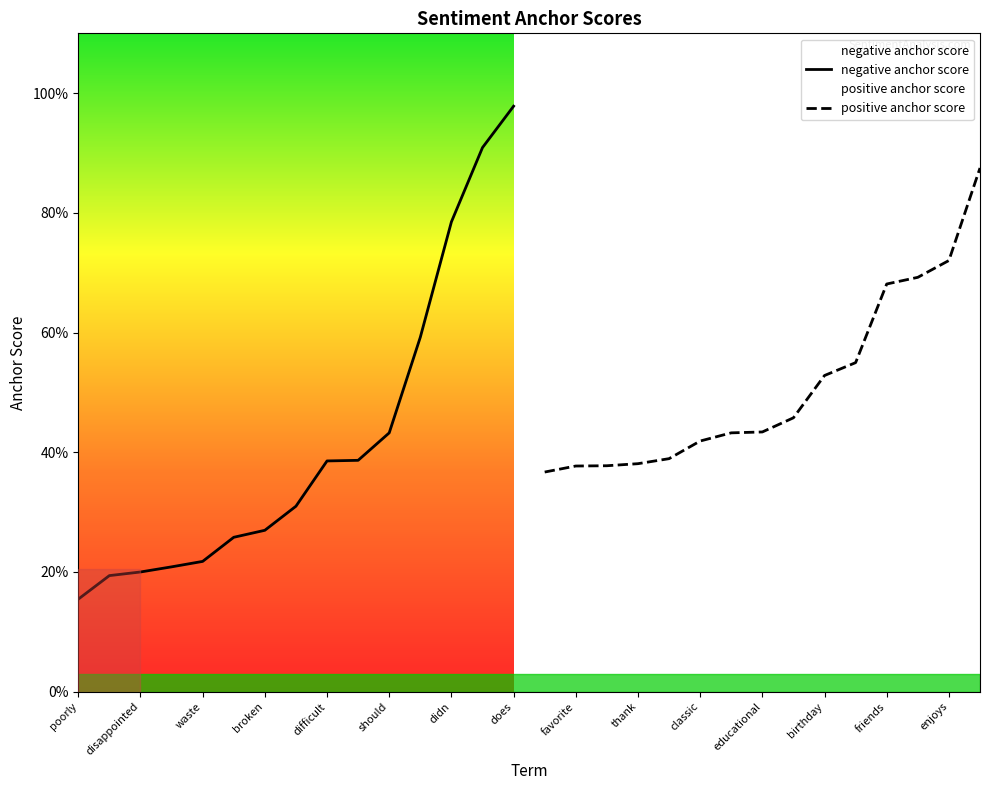

True or false: negative anchor score has a value of 0.5 at disappointed.

False